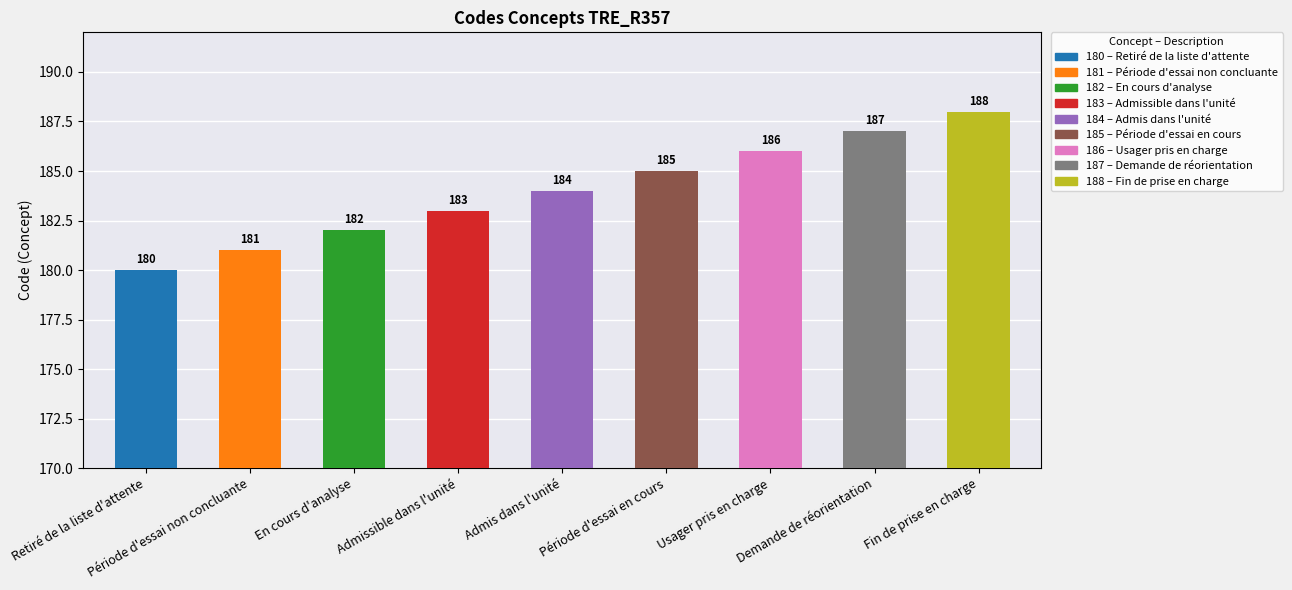

What is the change in value from Période d'essai non concluante to Admis dans l'unité?

+3